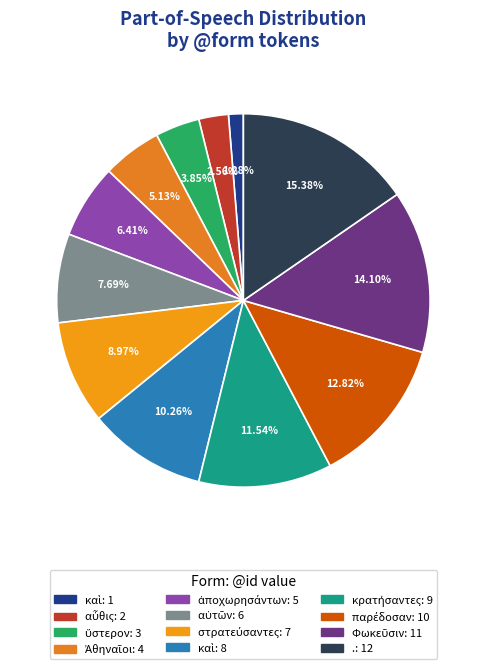

Does any single category account for the majority?

No